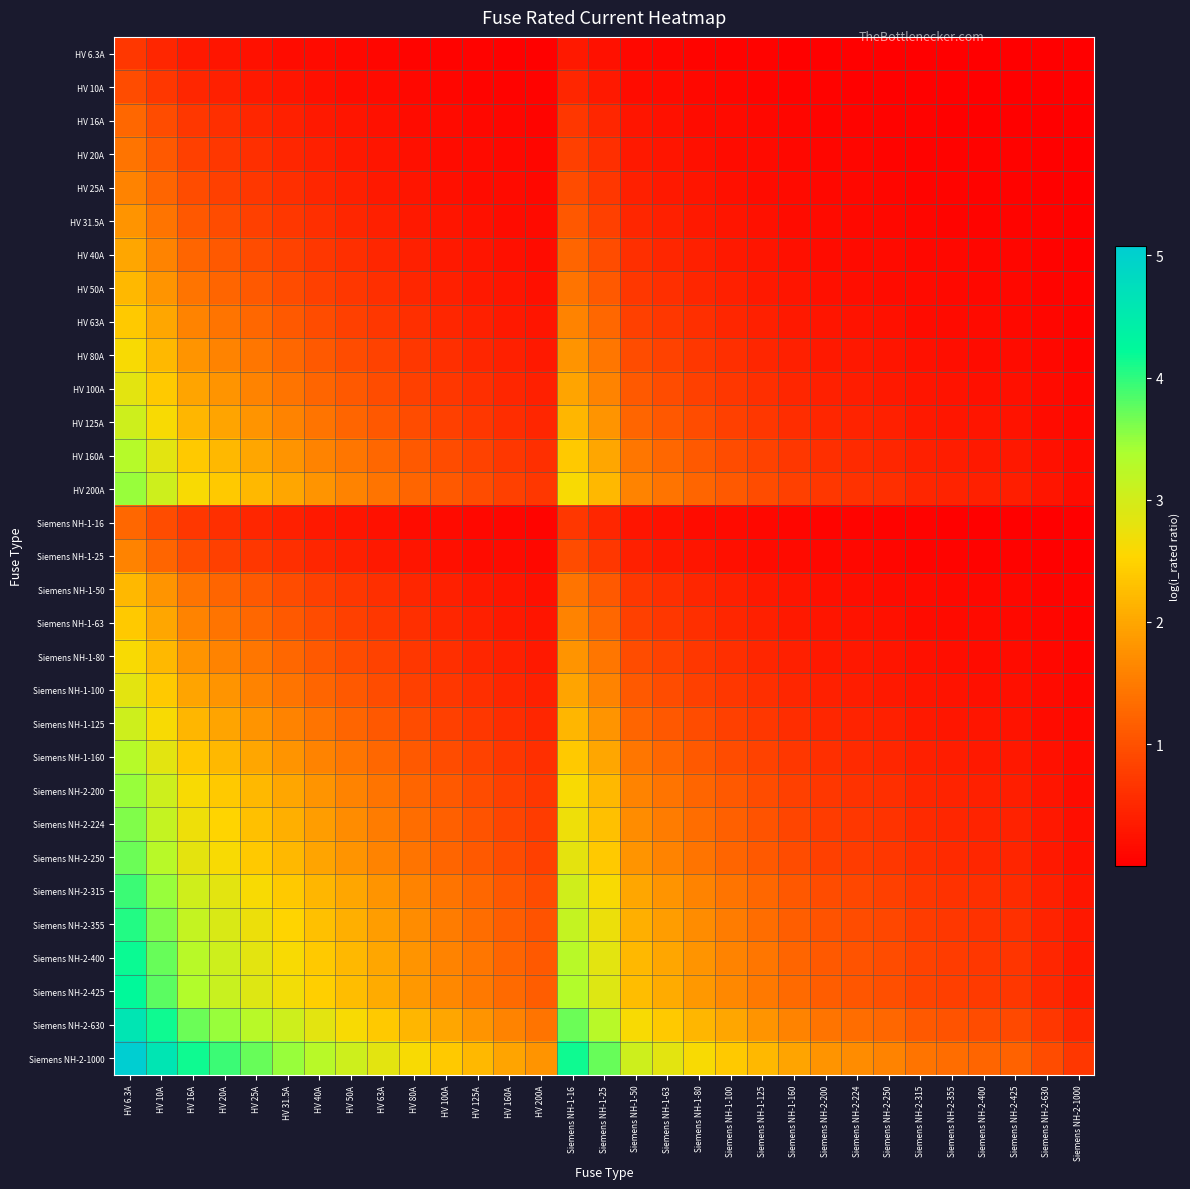

Which has a higher value, HV 125A or HV 25A?

HV 25A